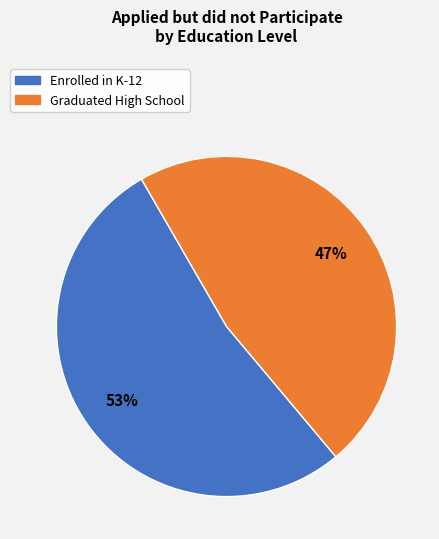

To the nearest percent, what portion does Graduated High School represent?

47%